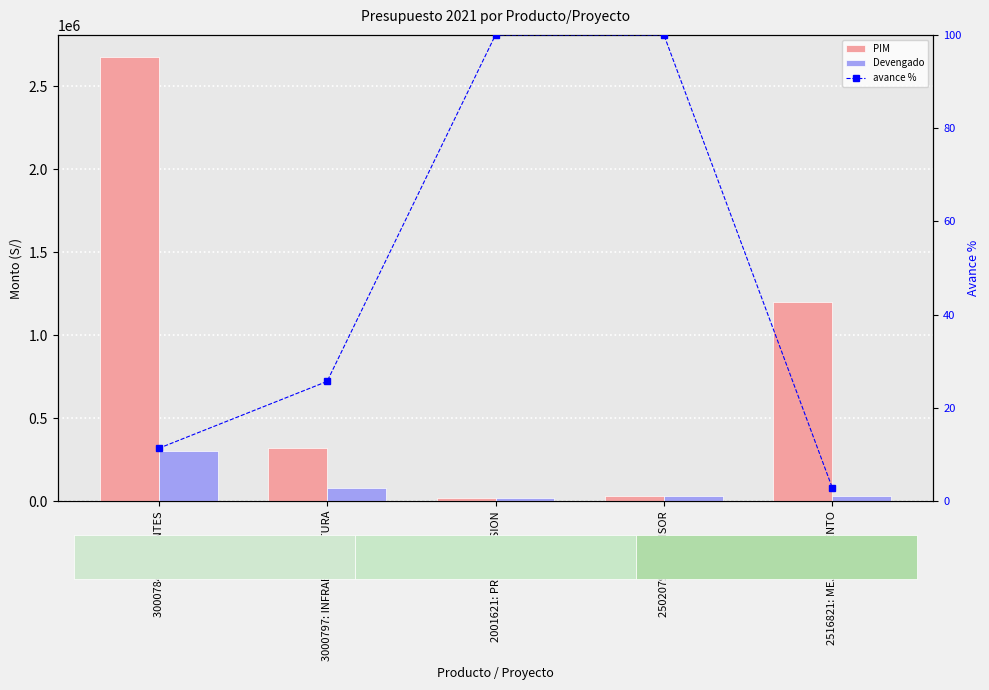

Reading left to right, what are all the values shown in this chart?

PIM: 2676689.0	320759.0	22000.0	30000.0	1198977.0
Devengado: 303597.0	82410.0	22000.0	30000.0	34400.0
avance %: 11.3	25.7	100.0	100.0	2.9